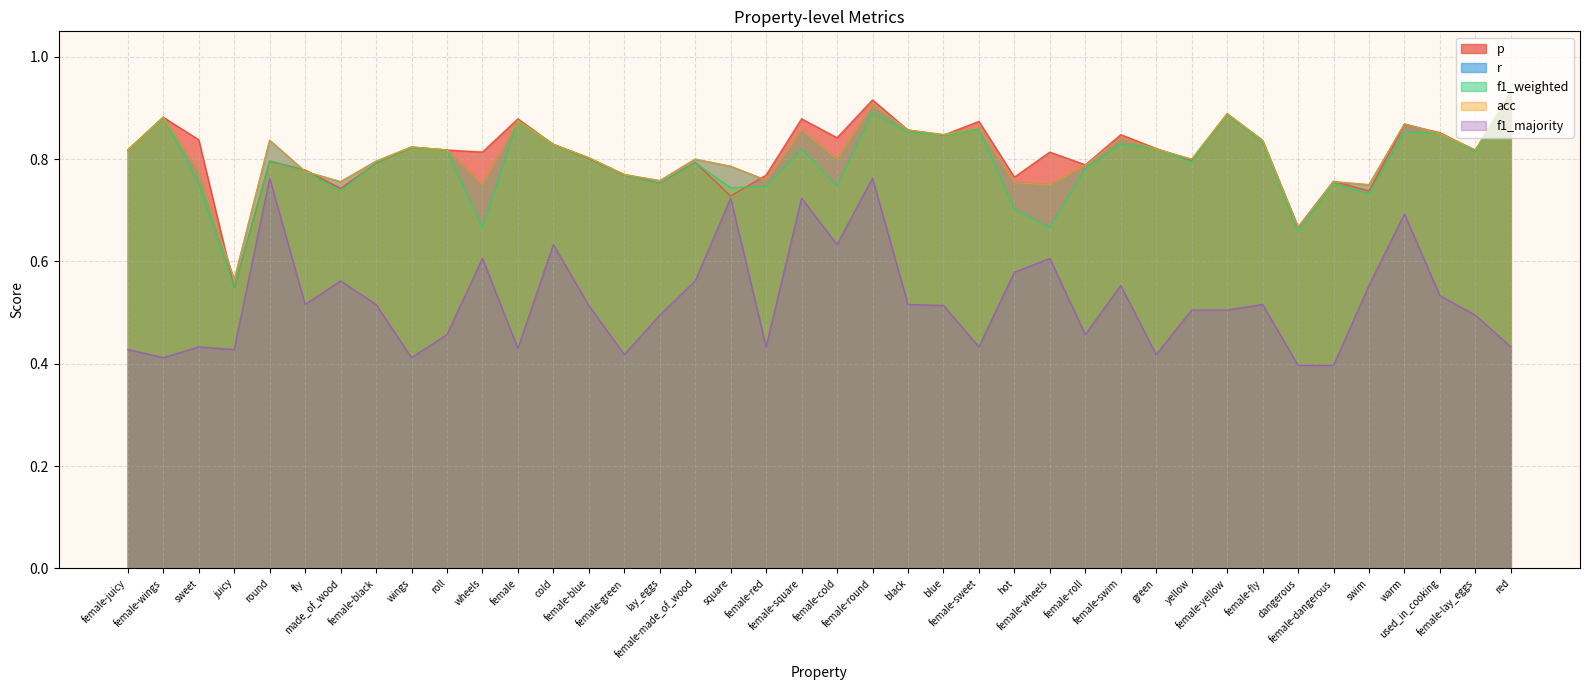

What is the total value across all series at wheels?

3.6